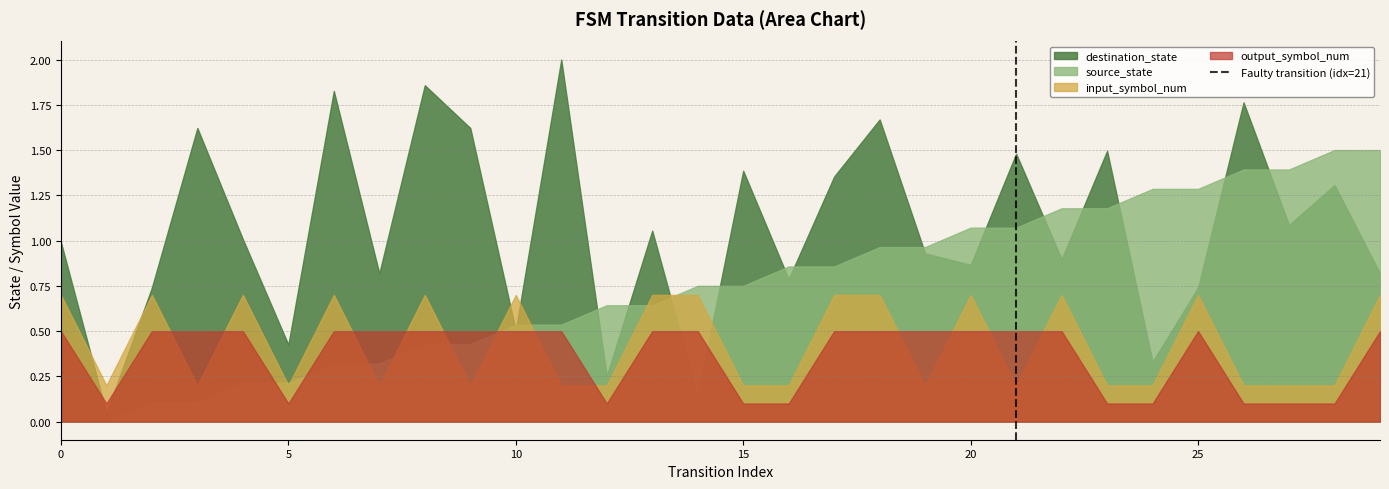

True or false: source_state has a value of 0.2 at 5.

True